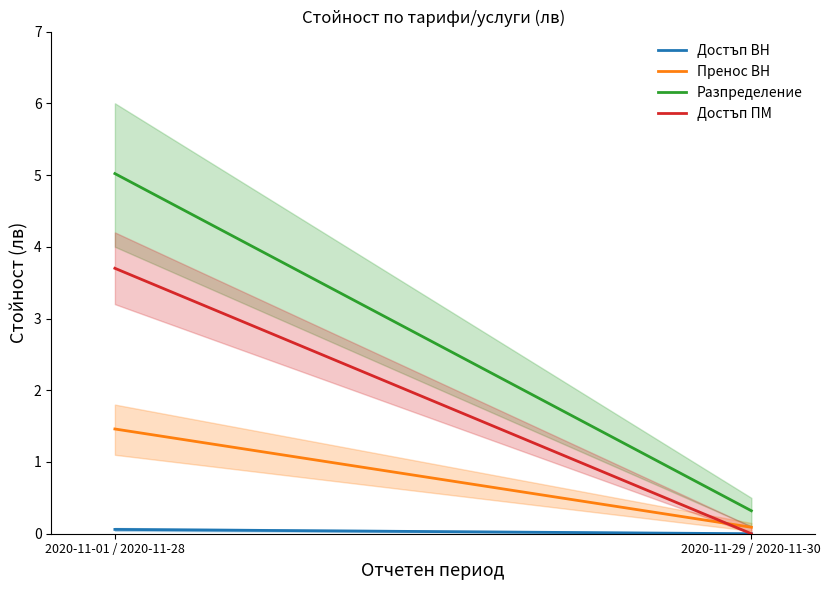

What is the sum of all Разпределение values?

5.3